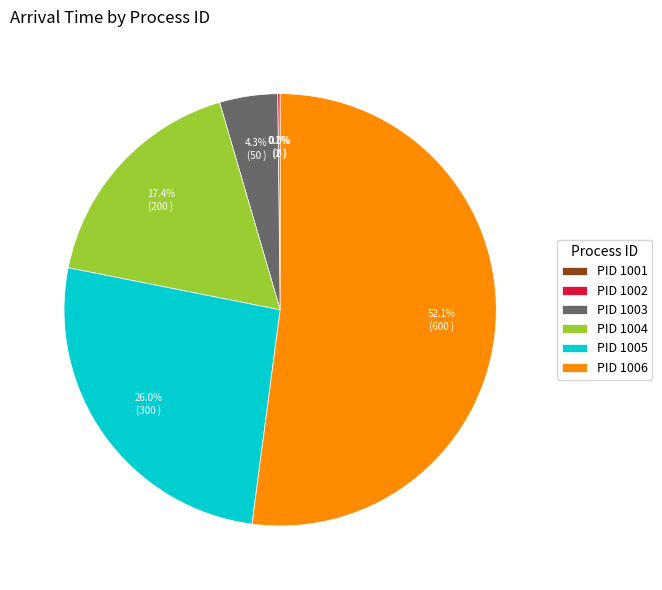

How much of the chart is everything except PID 1004?

82.6%